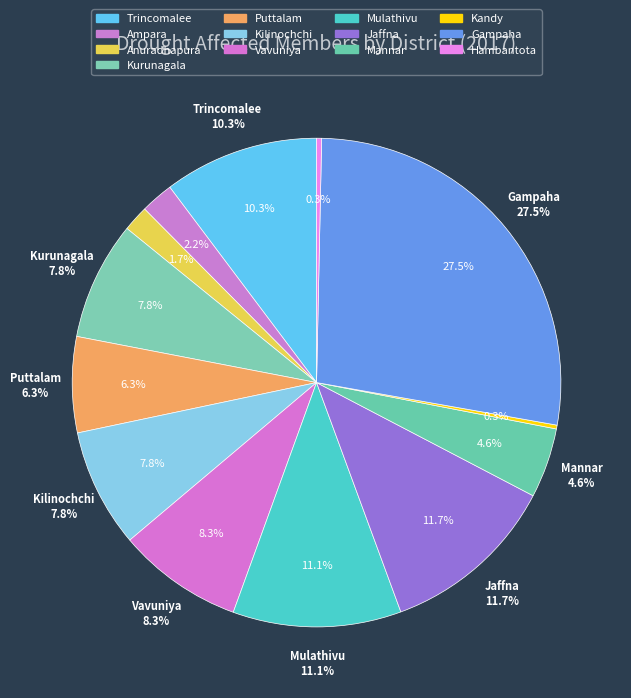

Which has a higher value, Puttalam or Ampara?

Puttalam